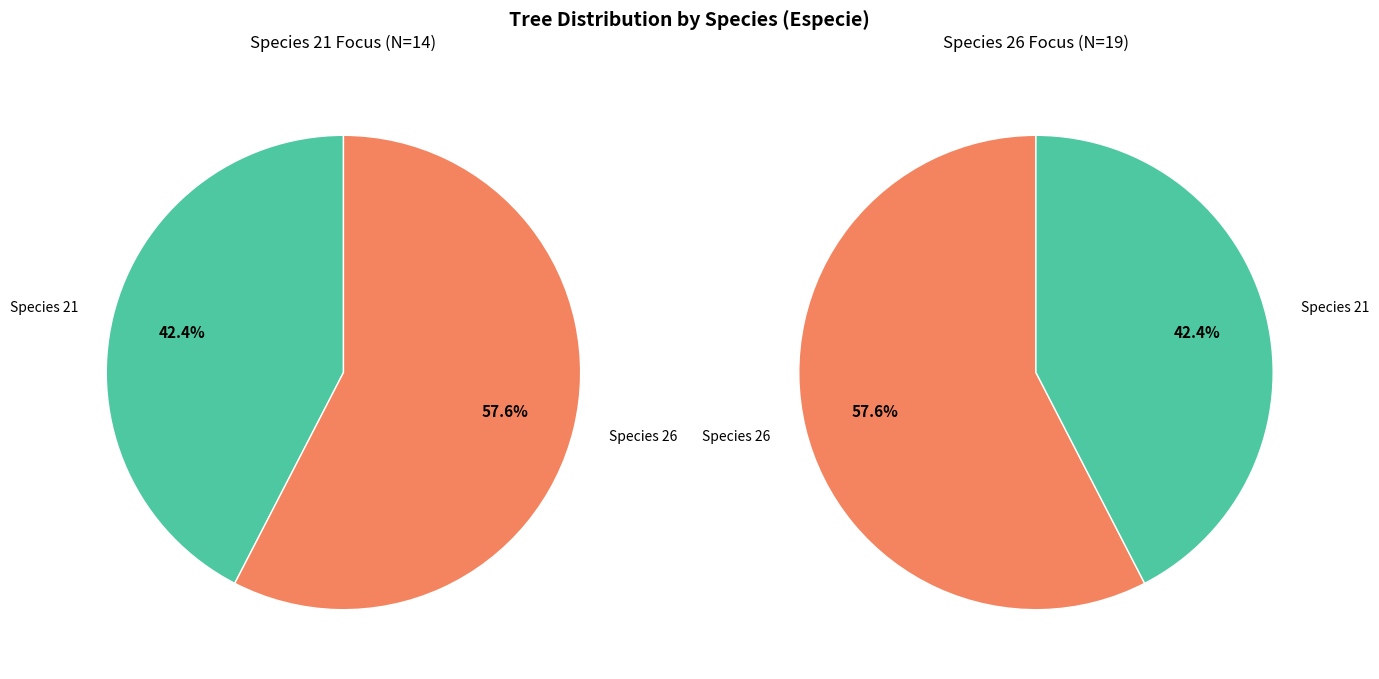

The especie_26 slice represents 58% of the pie. True or false?

True